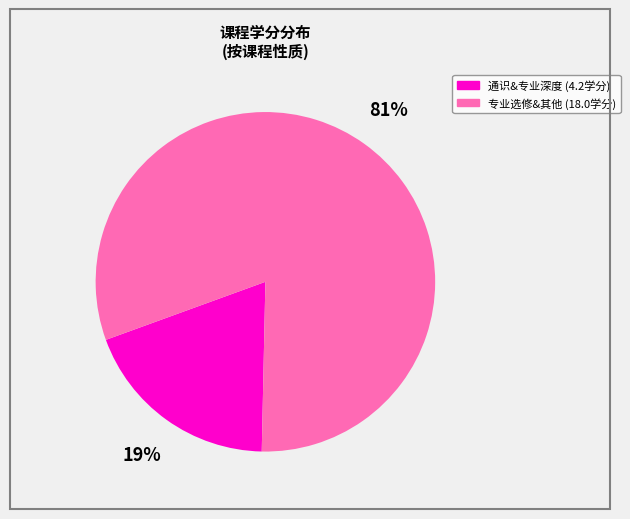

To the nearest percent, what is the difference between the largest and smallest slice percentages?

62%